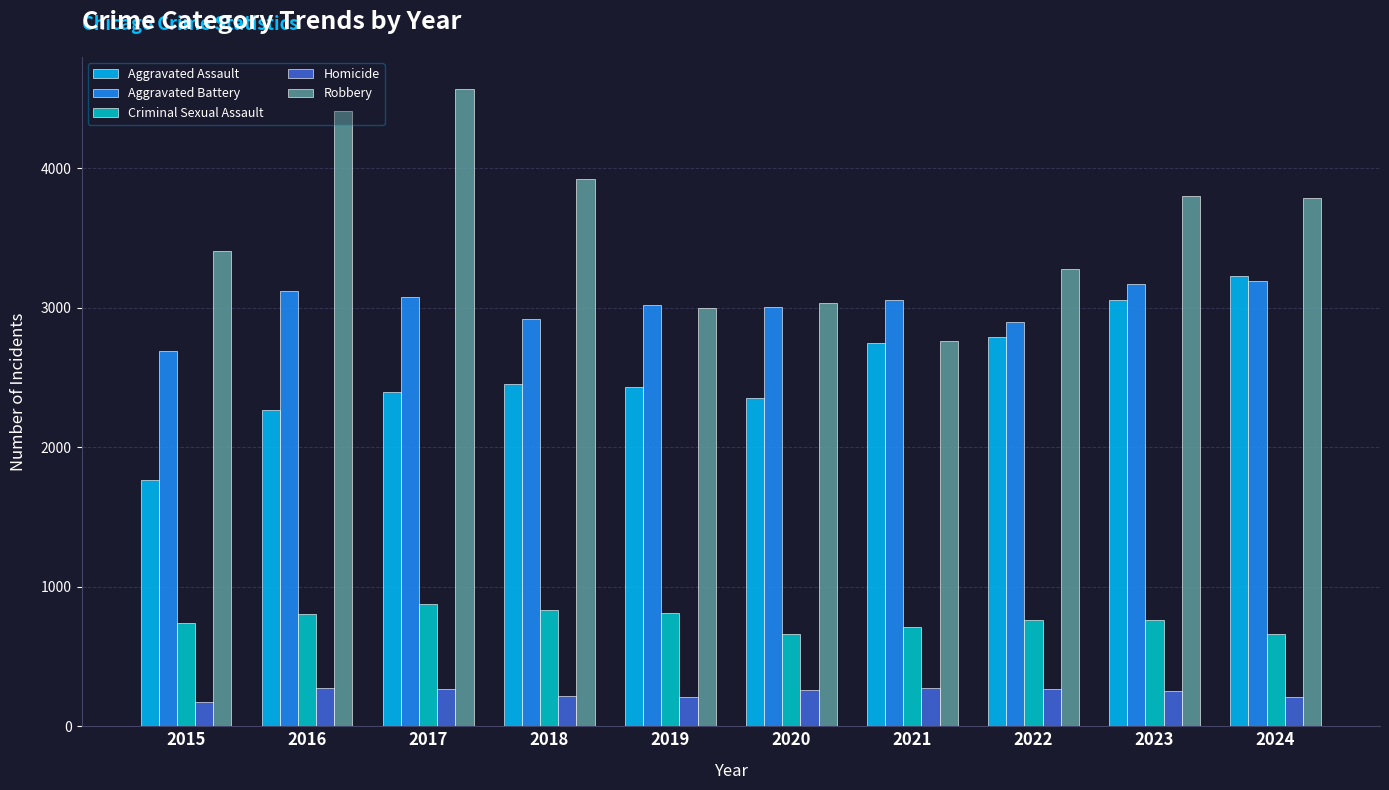

What is the total value across all series at 2022?

9996